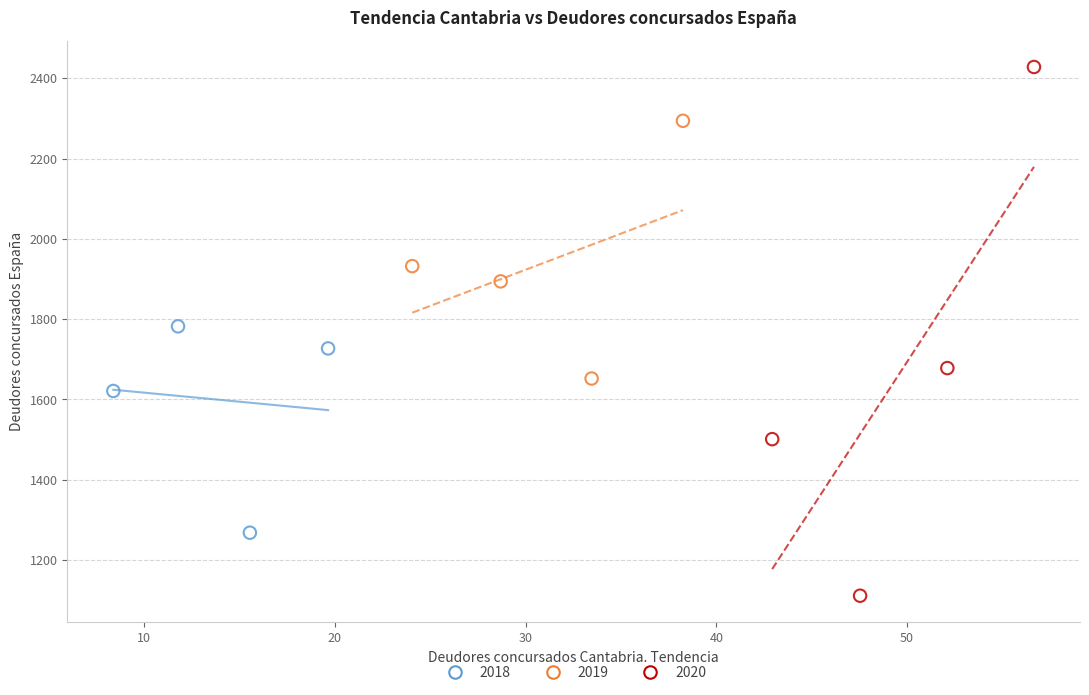

Which series contains the highest Y value?

2020